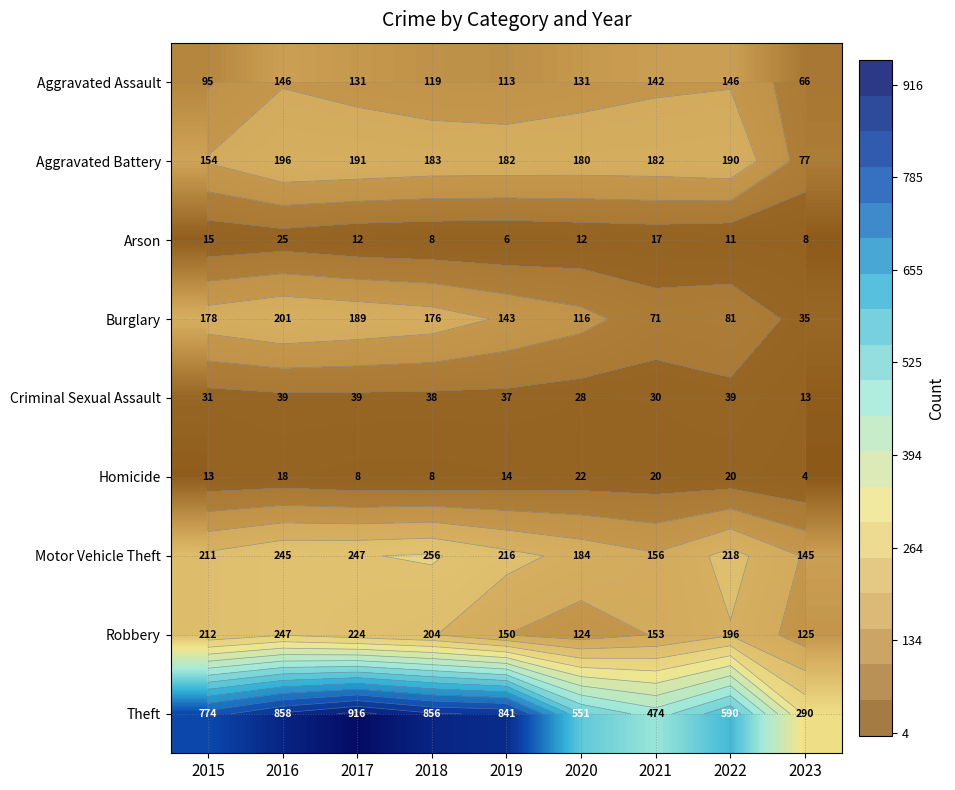

What is the difference between the highest and lowest values at 2022?

579